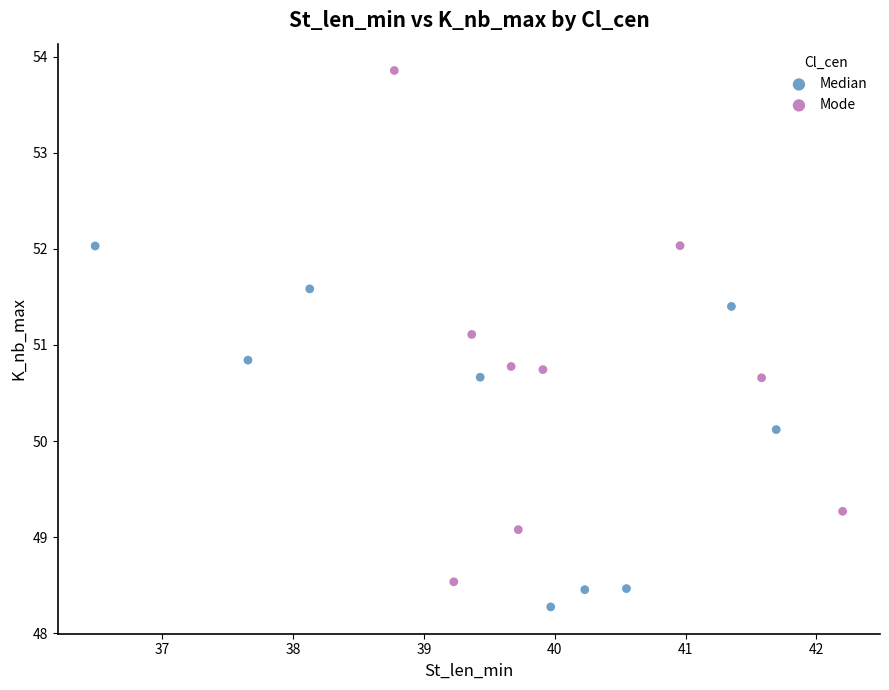

Which series reaches the maximum Y coordinate?

Mode